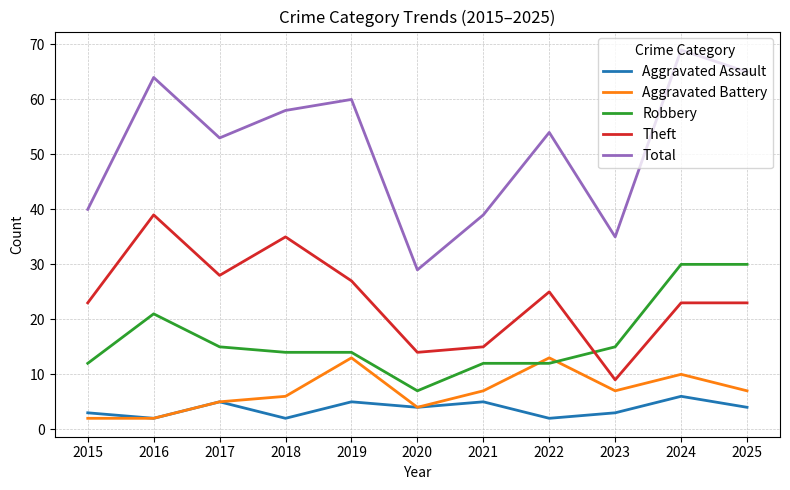

Where does the Aggravated Assault series first go above 4?

2017